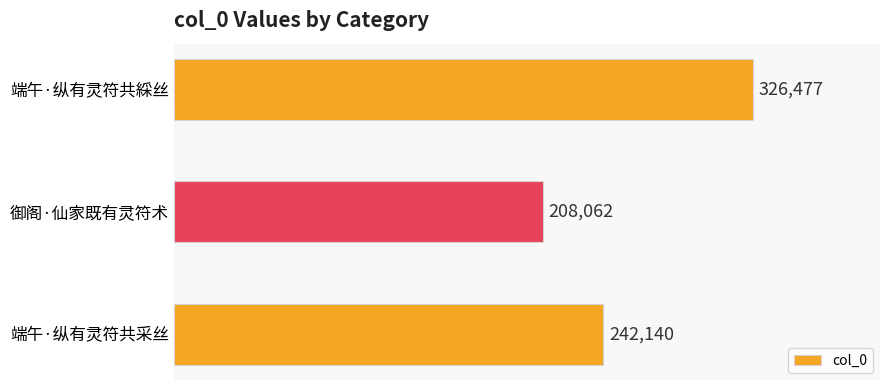

What is the average value?

258893